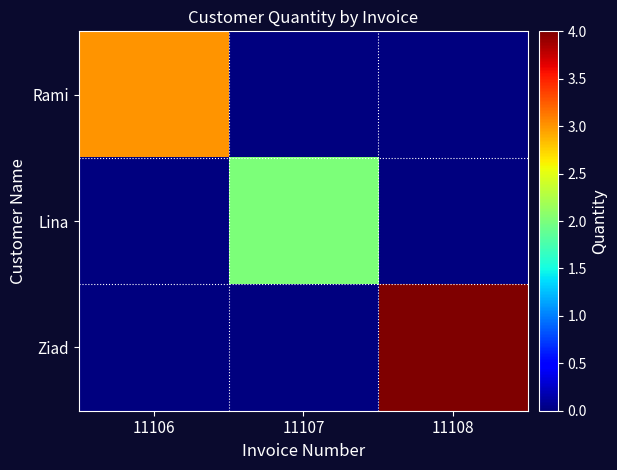

List the series in order of their overall mean, highest first.

Ziad, Rami, Lina